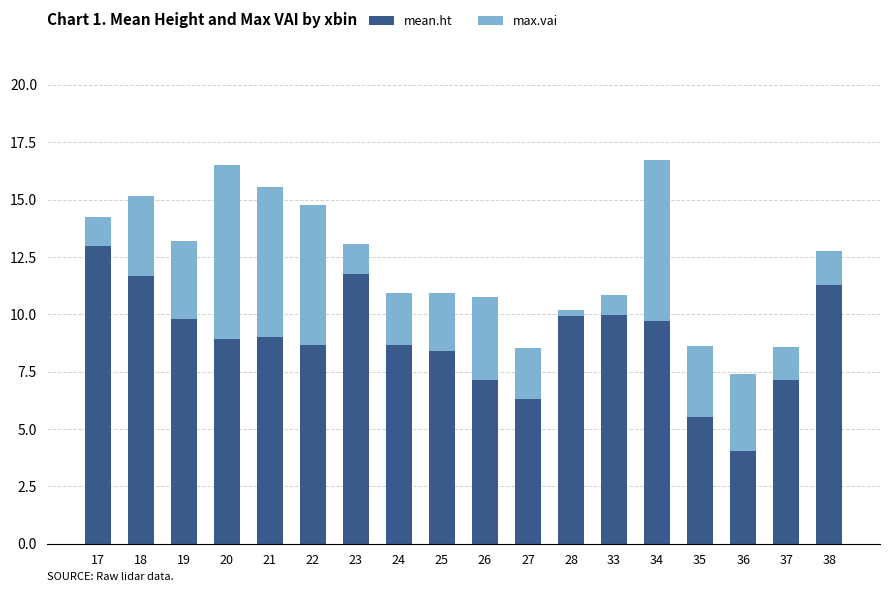

The value of mean.ht at 19 is 15.2. True or false?

False